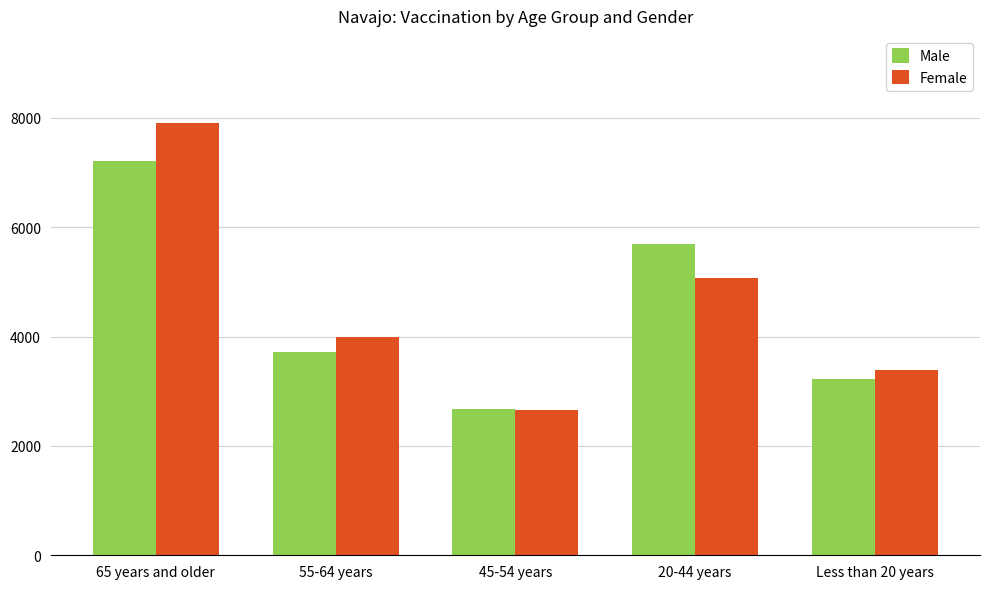

True or false: Male has a value of 3726 at 55-64 years.

True